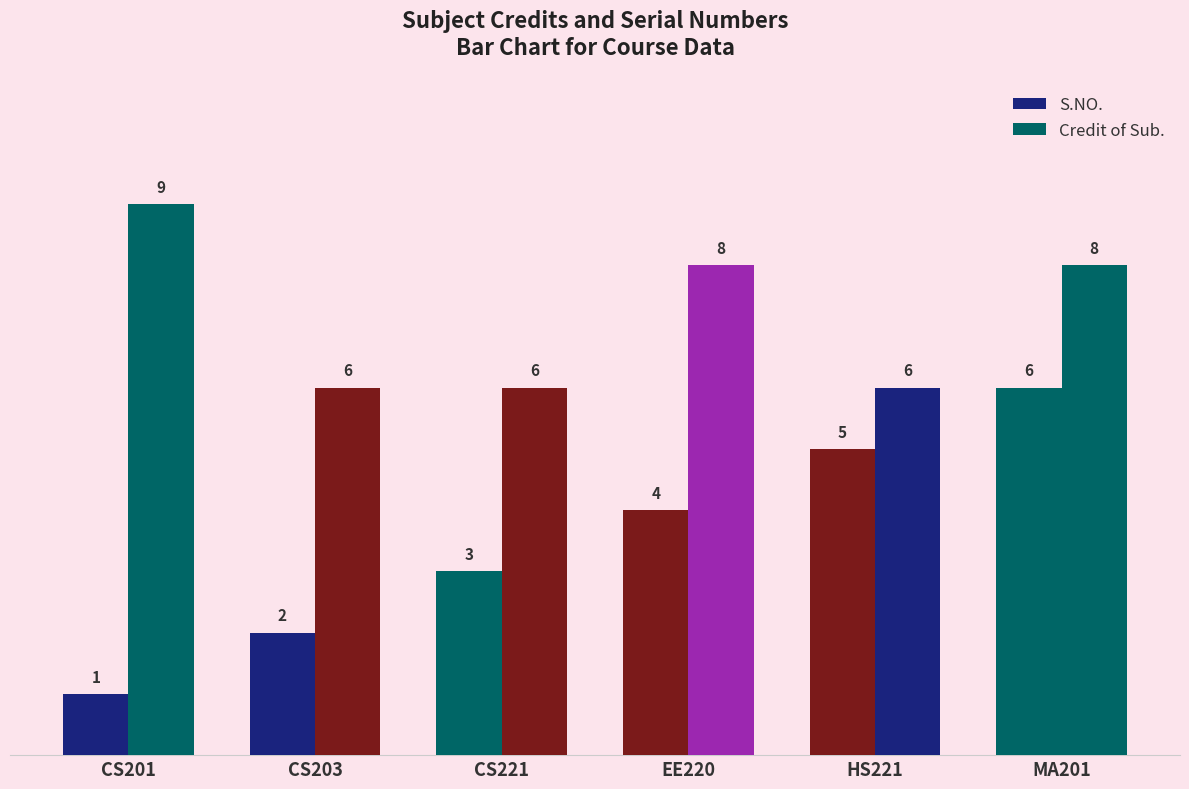

At which category does the chart reach its peak across all series?

CS201